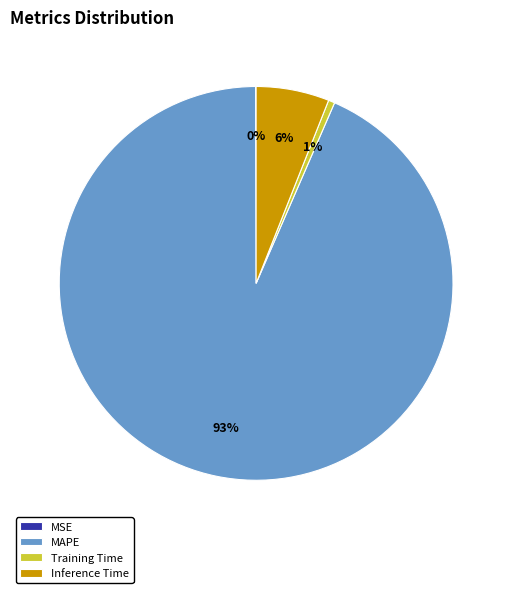

Which slice is the largest?

MAPE